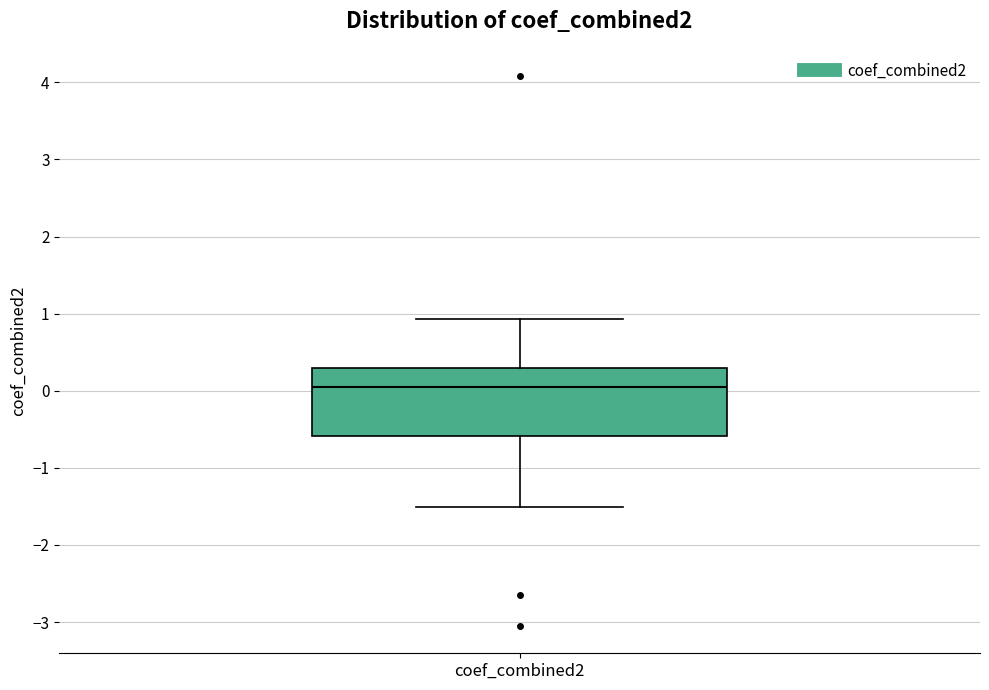

Where is the upper edge of the box for coef_combined2 on the y-axis? The values are not printed on the chart, so give them approximately, as read against the axis.

0.3